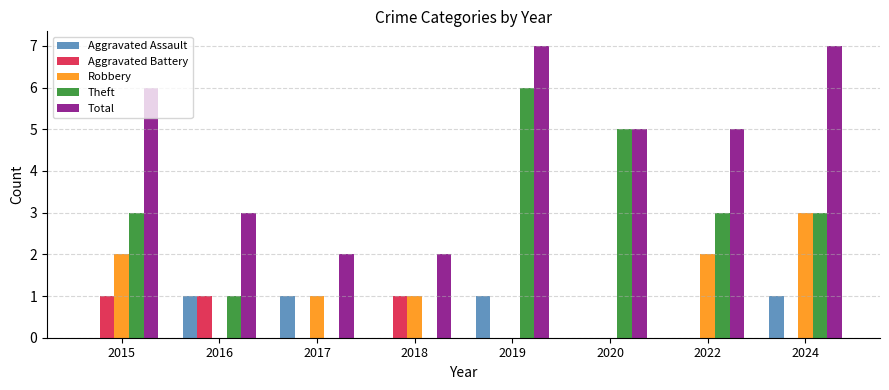

Which series has the largest range (max minus min)?

Theft